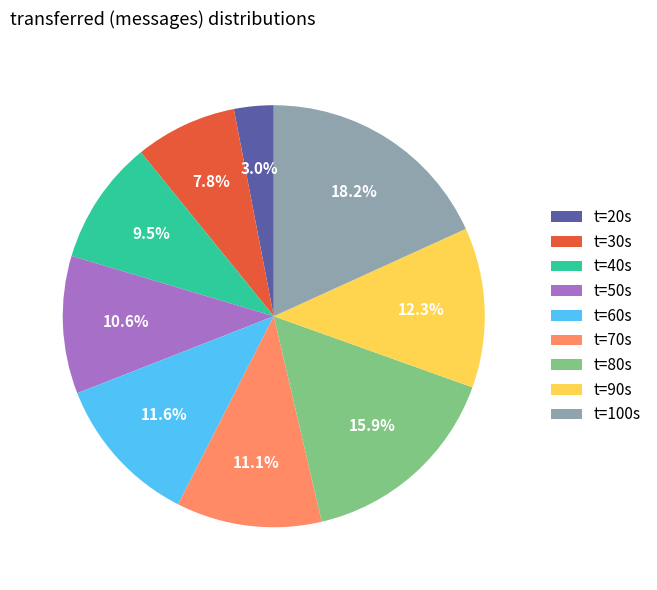

To the nearest percent, what is the average slice percentage?

11%